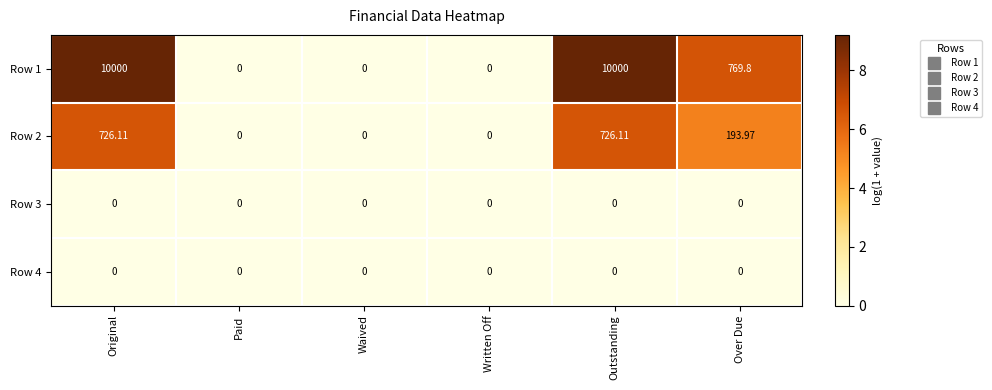

Is the value of Row 2 at Over Due greater than the value of Row 3 at Paid?

Yes